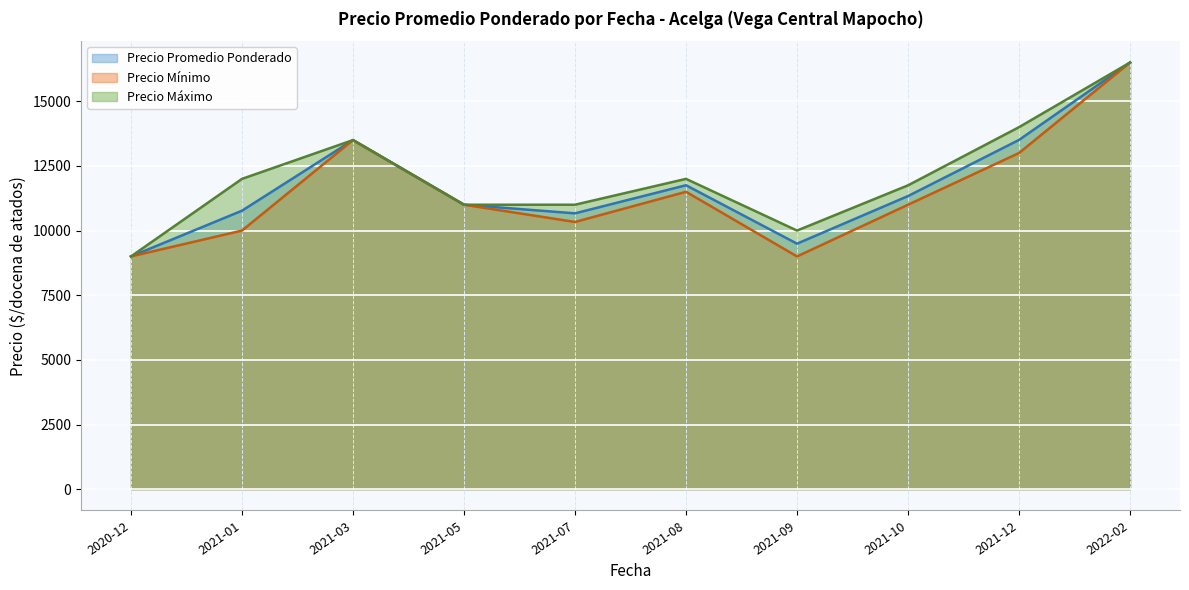

True or false: Precio maximo and Precio minimo intersect in this chart.

False